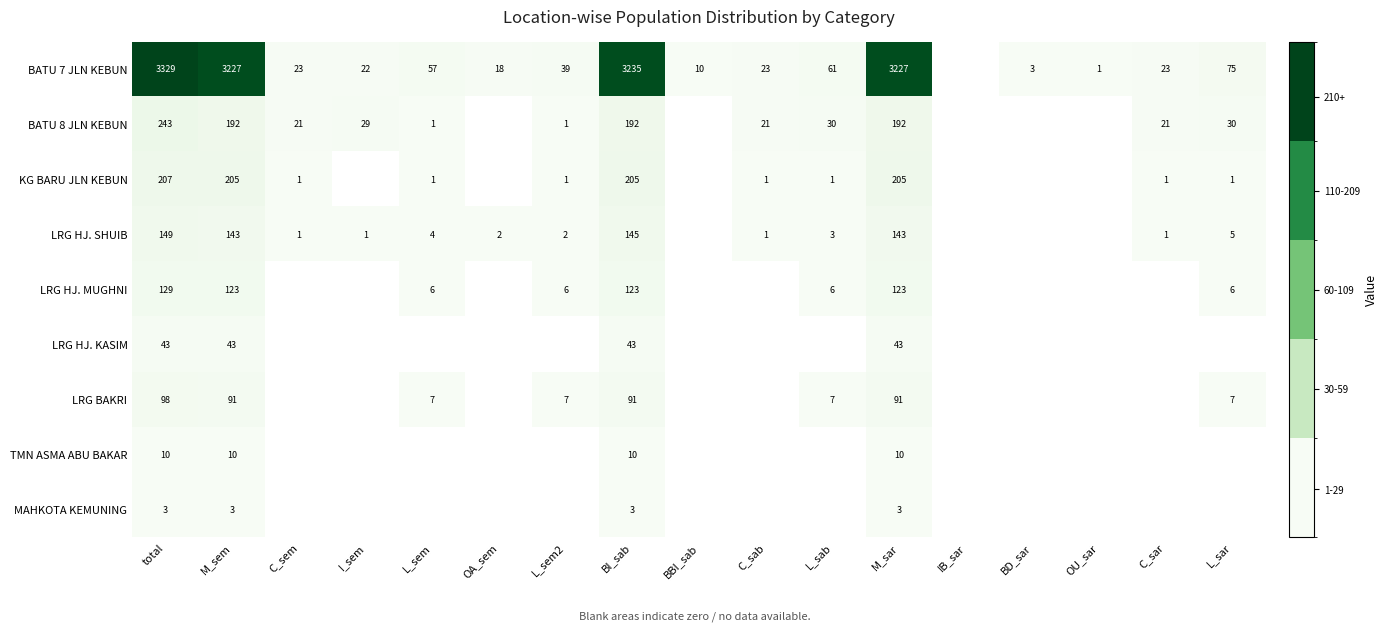

What is the total value across all series at M_sem?

4037